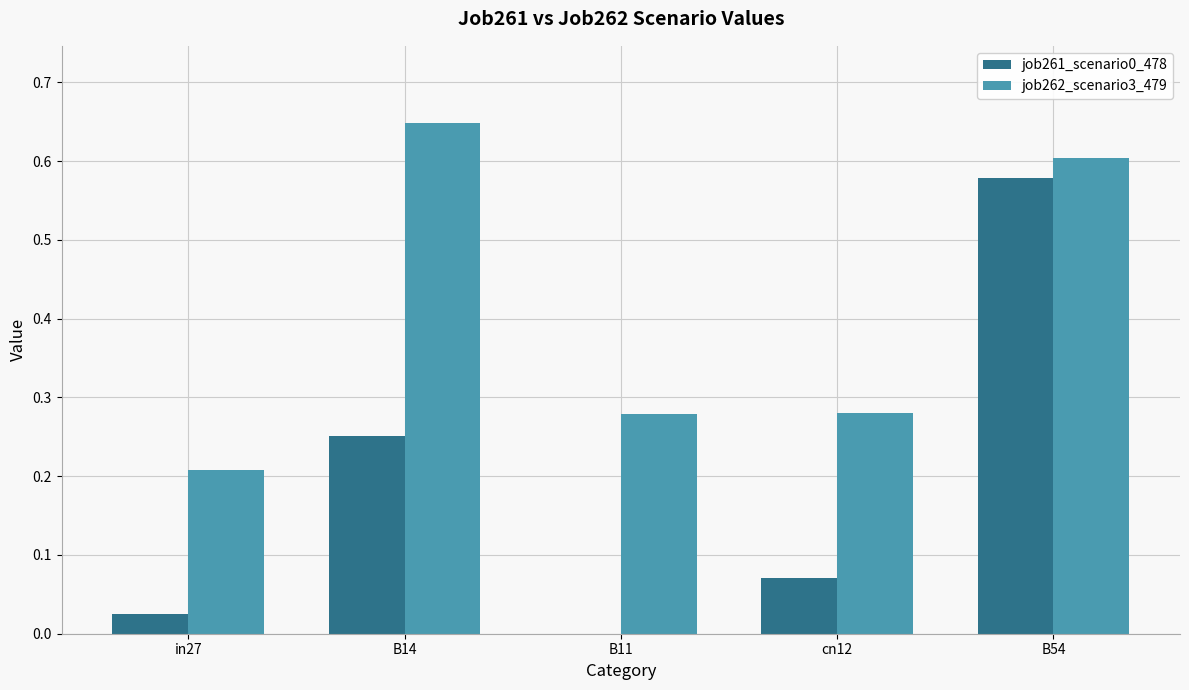

At which category is the sum across all series the highest?

B54